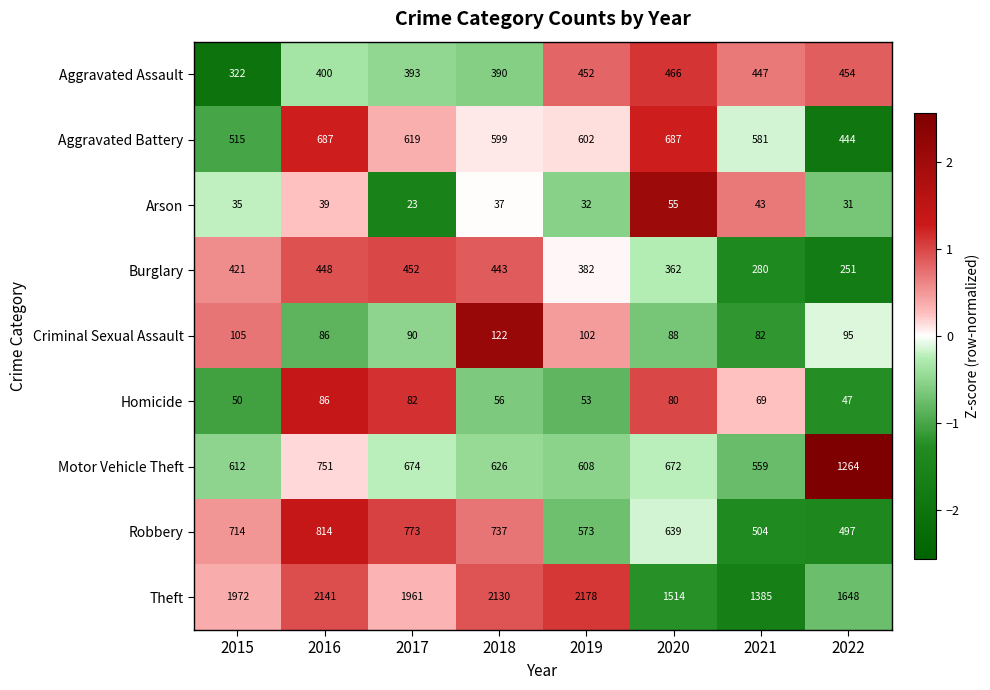

Rank the categories by Criminal Sexual Assault value from highest to lowest.

2018, 2015, 2019, 2022, 2017, 2020, 2016, 2021